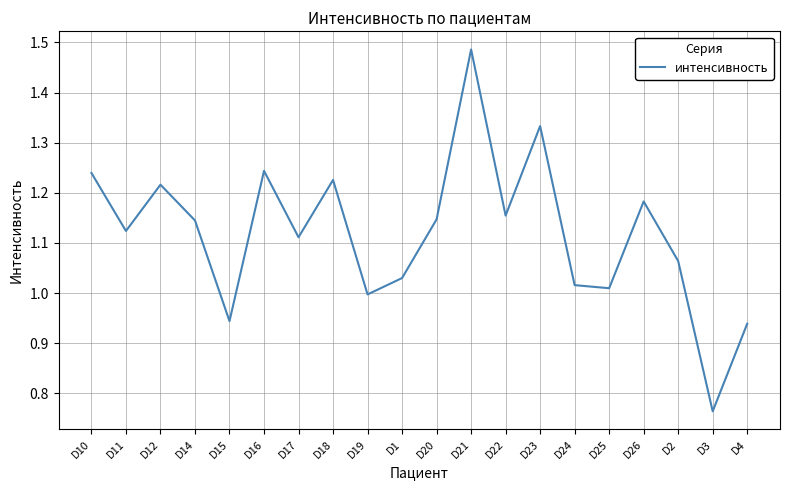

Which label corresponds to the largest value in the chart?

D21